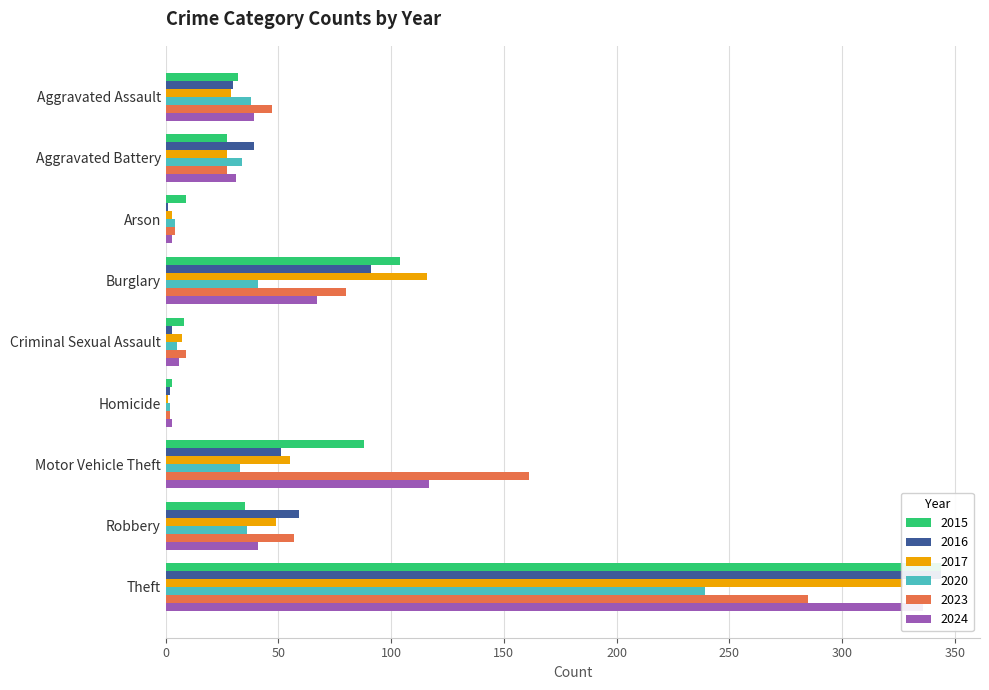

Is it true that 2016 equals 30 at Aggravated Assault?

True